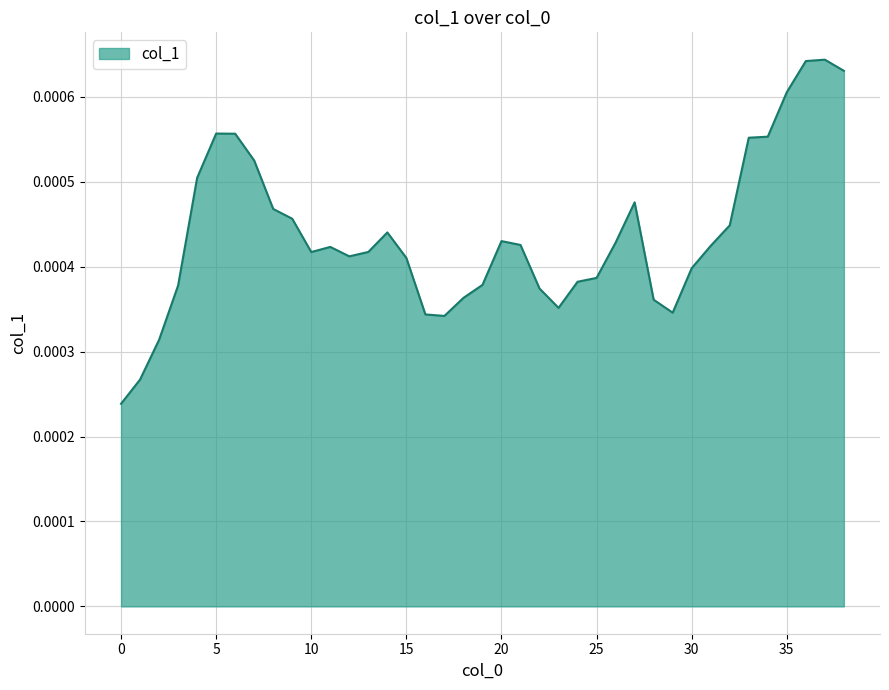

List the labels in order of value, largest first.

37, 36, 38, 35, 5, 6, 34, 33, 7, 4, 27, 8, 9, 32, 14, 20, 26, 21, 31, 11, 13, 10, 12, 15, 30, 25, 24, 19, 3, 22, 18, 28, 23, 29, 16, 17, 2, 1, 0